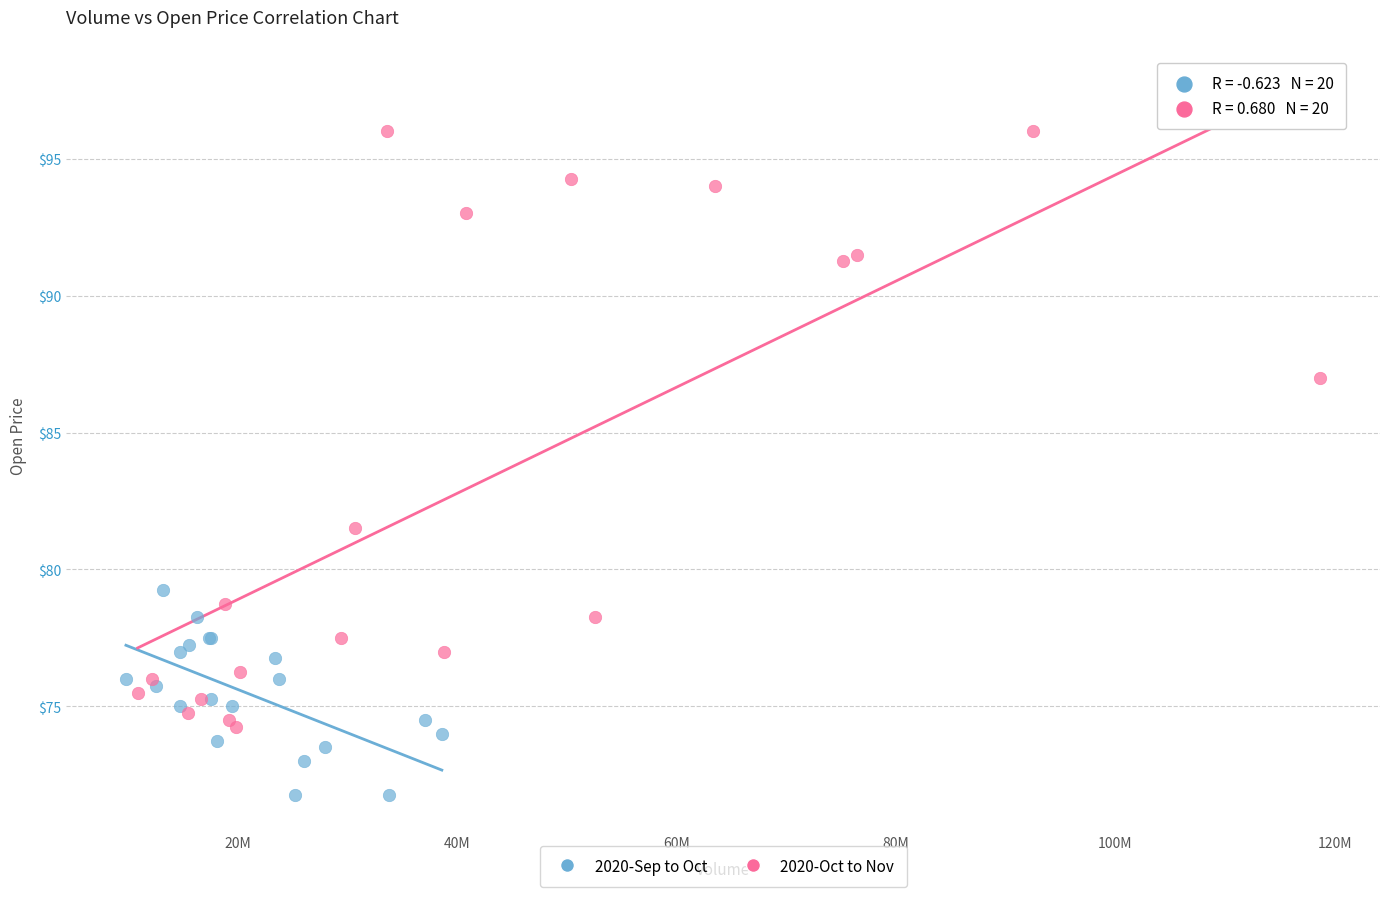

Which series has the widest spread of Y values?

2020-Oct to Nov